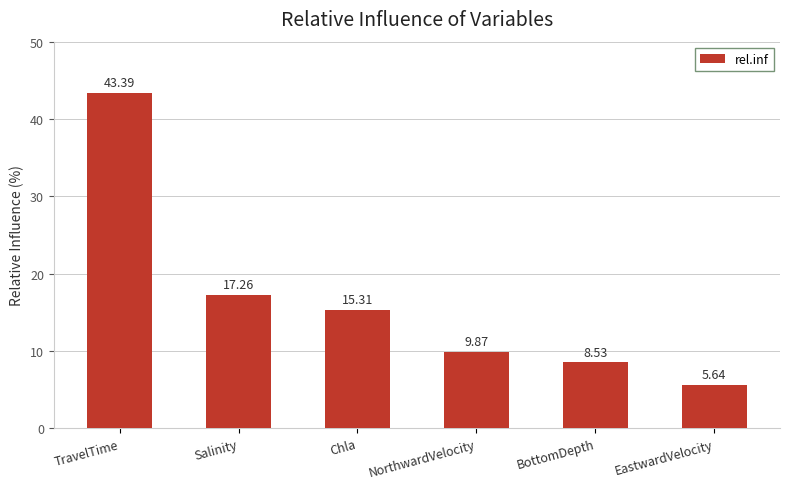

Which label corresponds to the largest value in the chart?

TravelTime